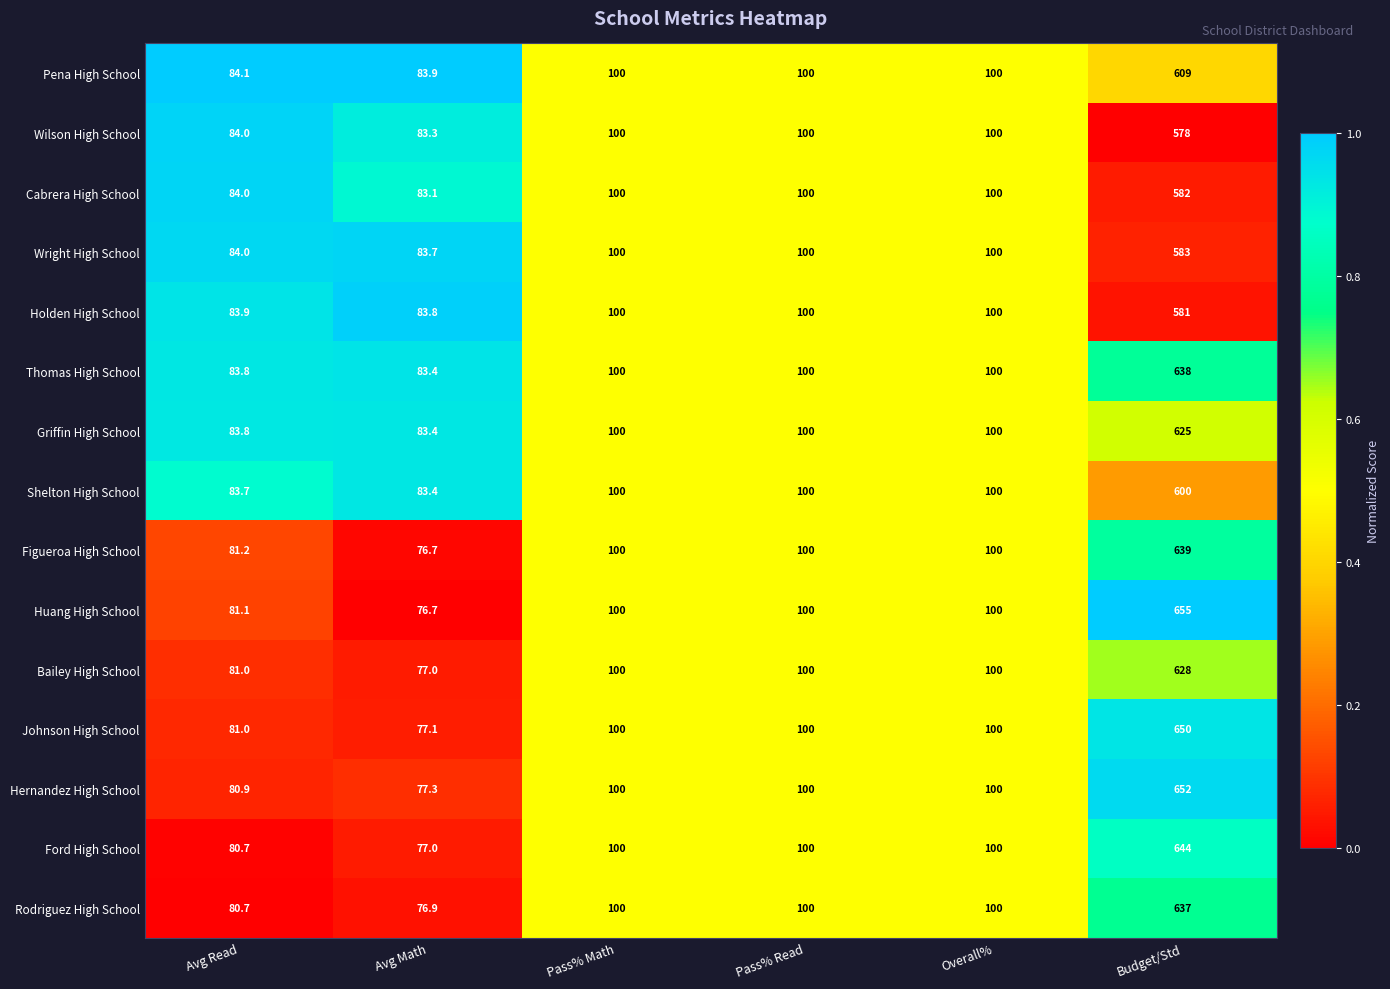

Which series changed the most between Overall% and Budget/Std?

Huang High School